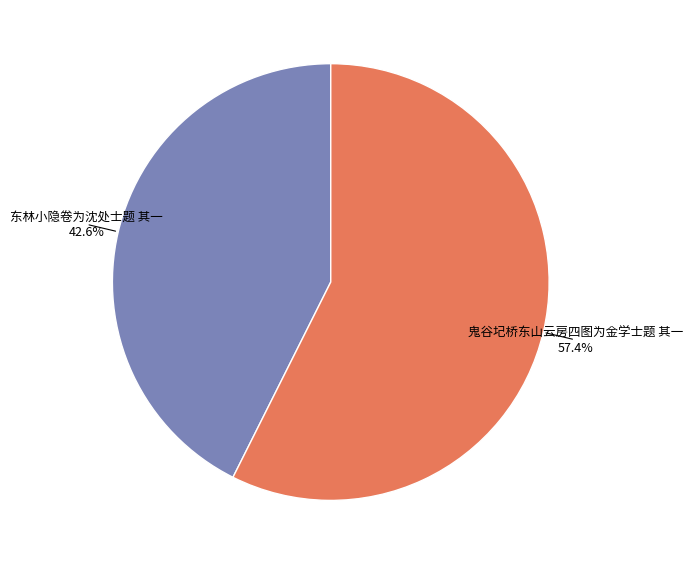

Is there any slice that represents more than half of the pie?

Yes